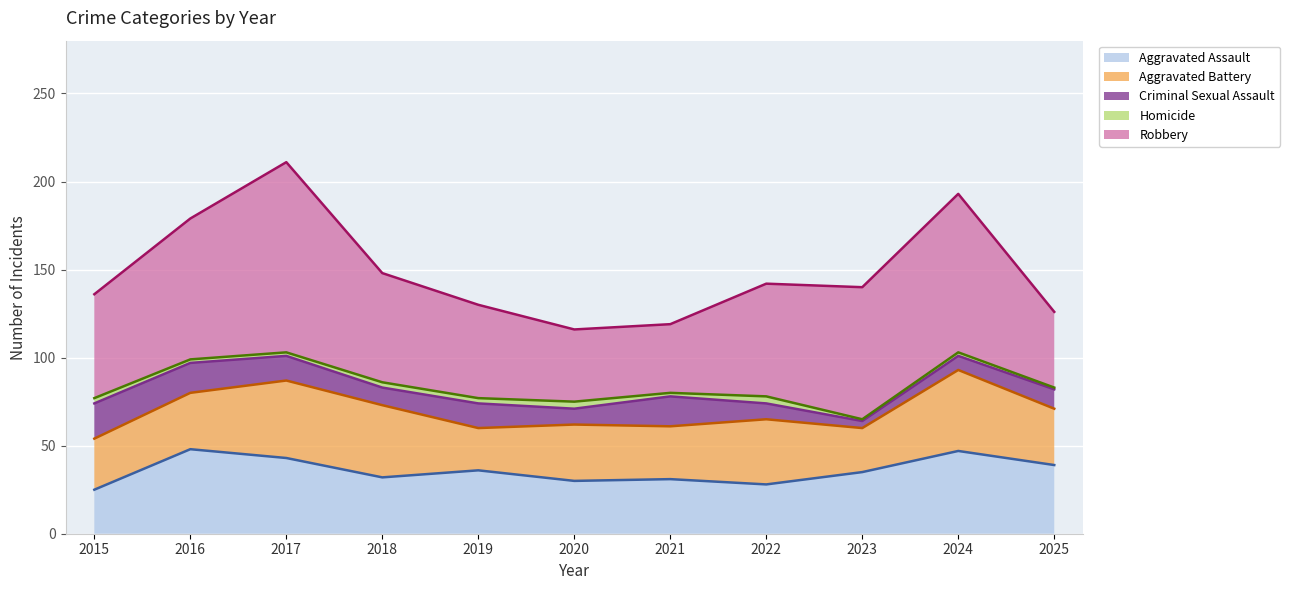

What is the difference between the maximum and minimum values in the Robbery (line) series?

95